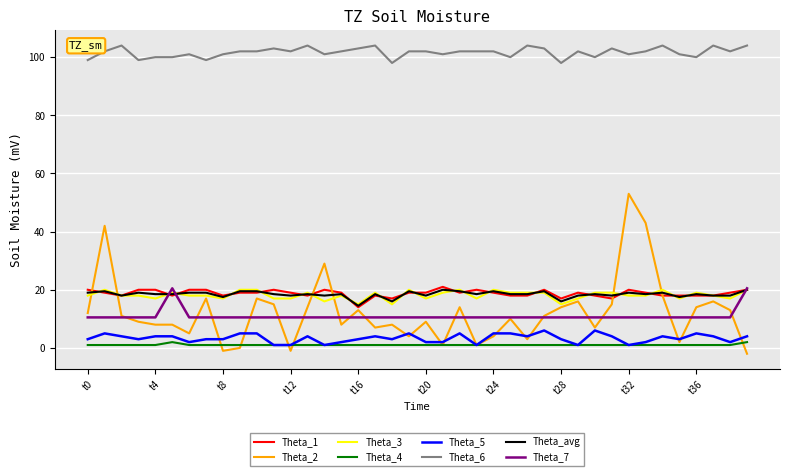

Which series has the largest total across all categories?

Theta_6